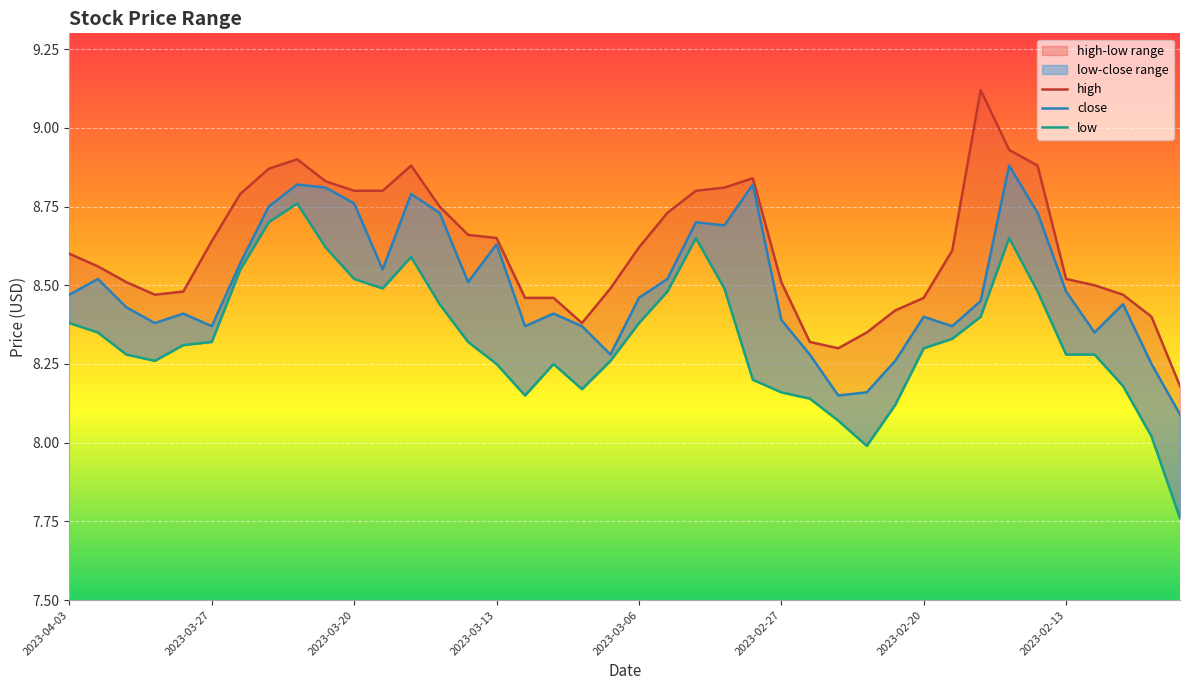

Is the value of close at 2023-03-03 greater than the value of high at 2023-03-15?

No